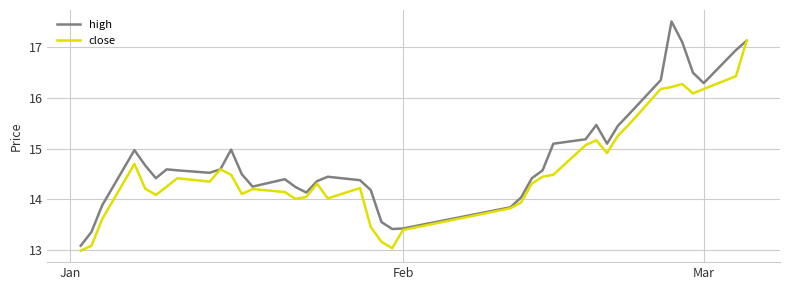

Rank the series by their average value, from lowest to highest.

close, high